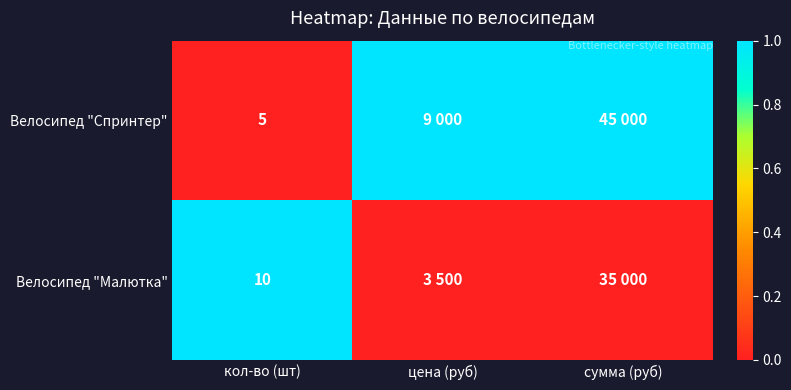

Rank the series at кол-во (шт) from lowest to highest value.

Велосипед "Спринтер", Велосипед "Малютка"